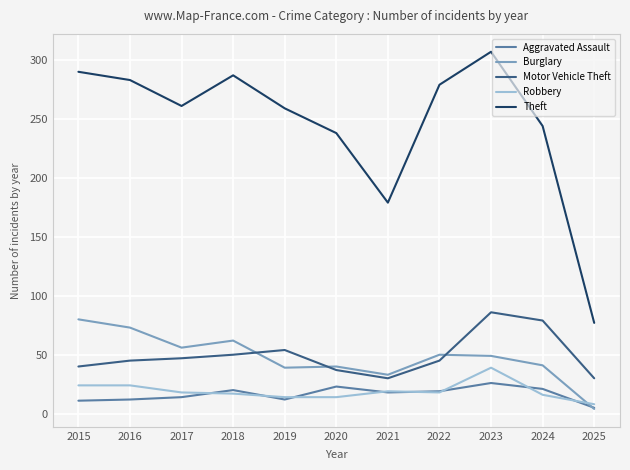

At which label does Robbery first exceed 18?

2015